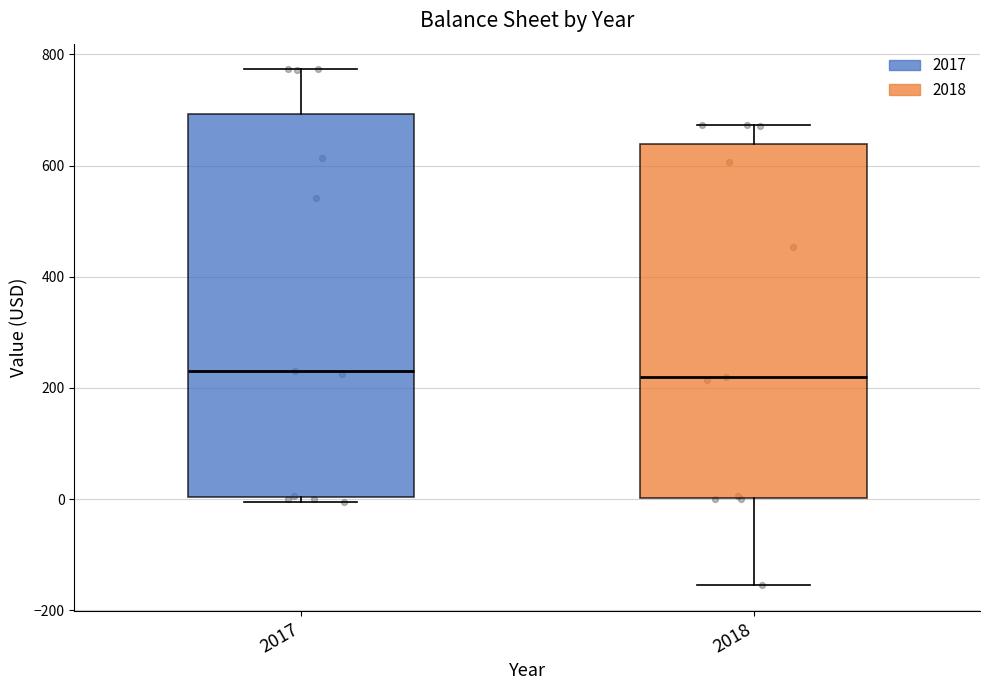

Reading left to right, transcribe this box plot: for each box, give where its median line is, the range the box spans, and where its two whiskers end, as read against the y-axis. The values are not printed on the chart, so give them approximately, as read against the axis.

2017: median 240, box 0 to 700, whiskers 0 (just below the box's lower edge) to 780
2018: median 220, box 0 to 640, whiskers -160 to 680